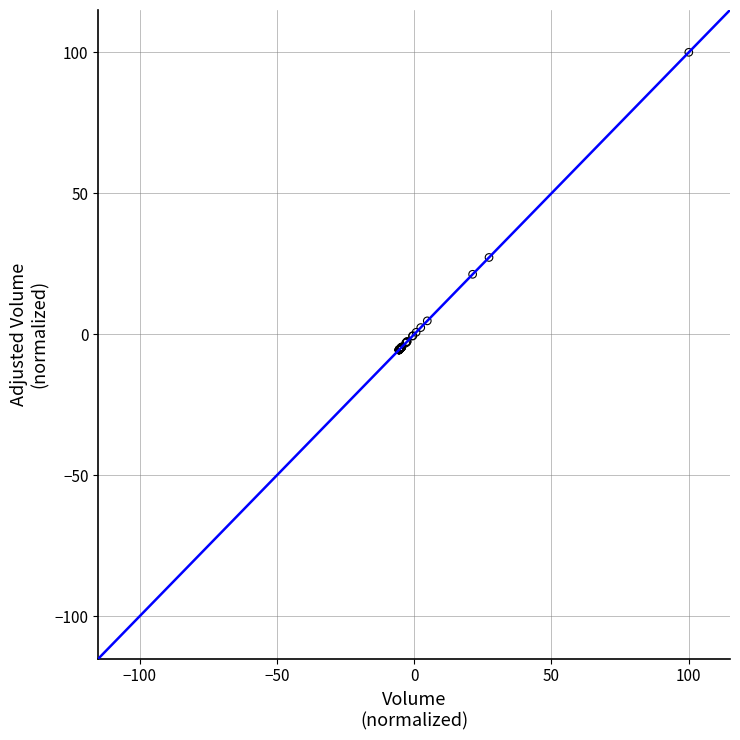

What Y value in the scatter plot is closest to 47?

27.3